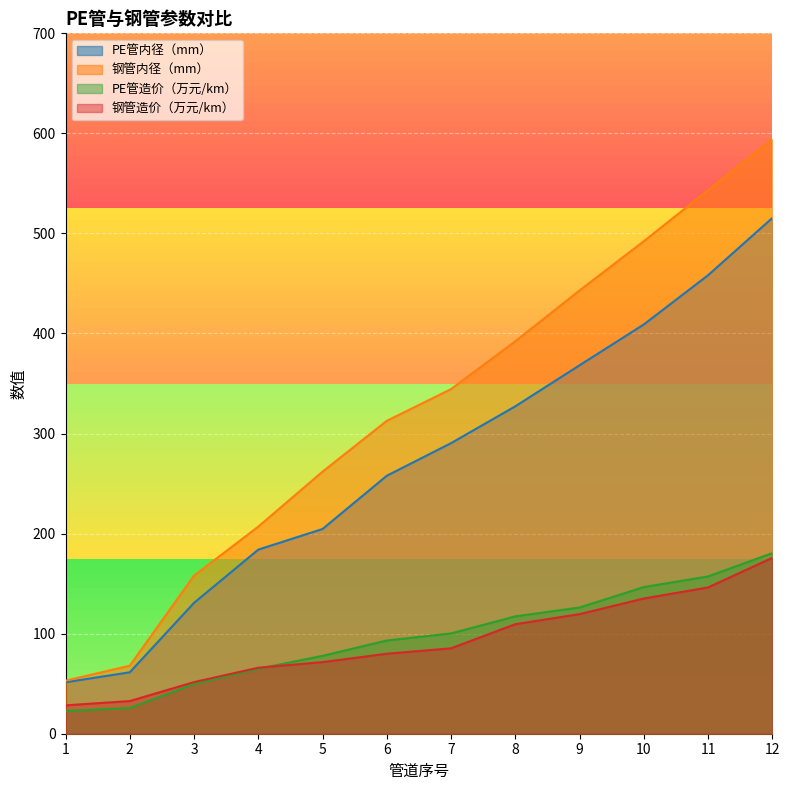

The value of PE管内径（mm） at 10 is 409.0. True or false?

True